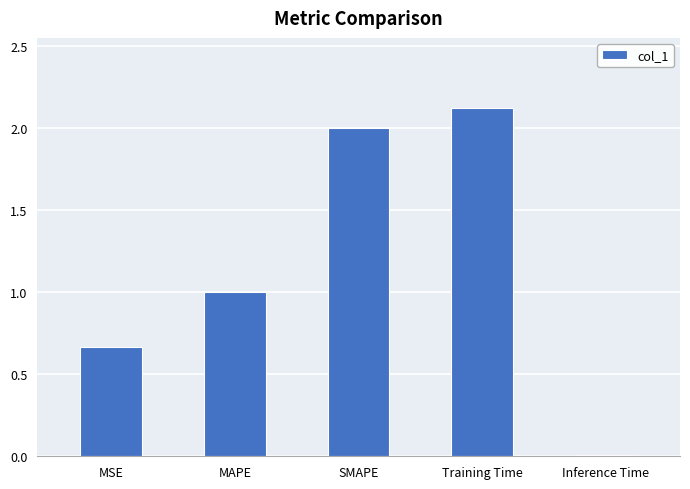

The chart shows a value of 1.0 at MAPE. True or false?

True